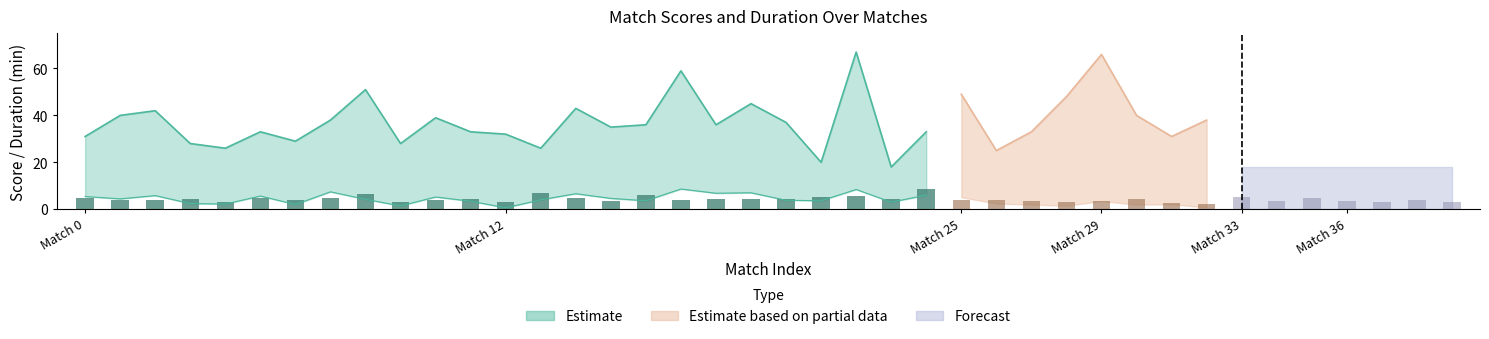

What is the value of the 8th bar from the left?

4.9